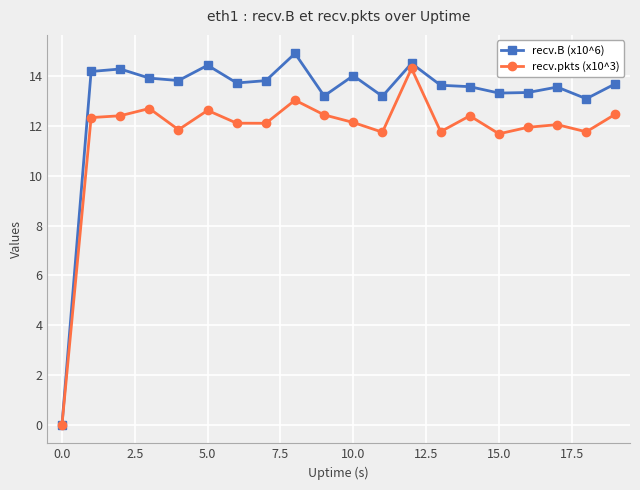

Rank the series by their average value, from highest to lowest.

recv.B (x10^6), recv.pkts (x10^3)